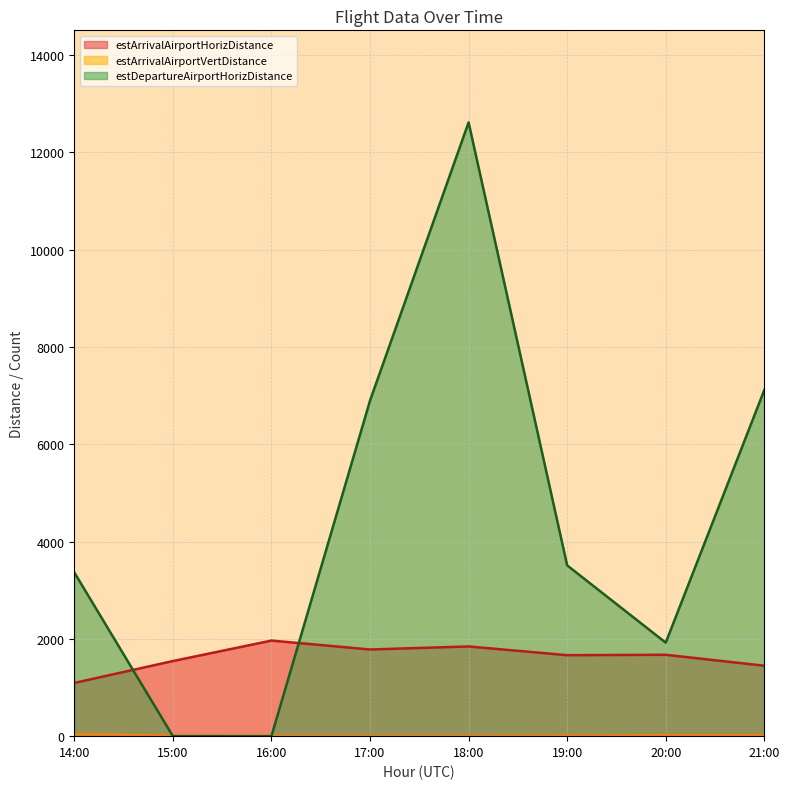

How many lines are shown in the chart?

3